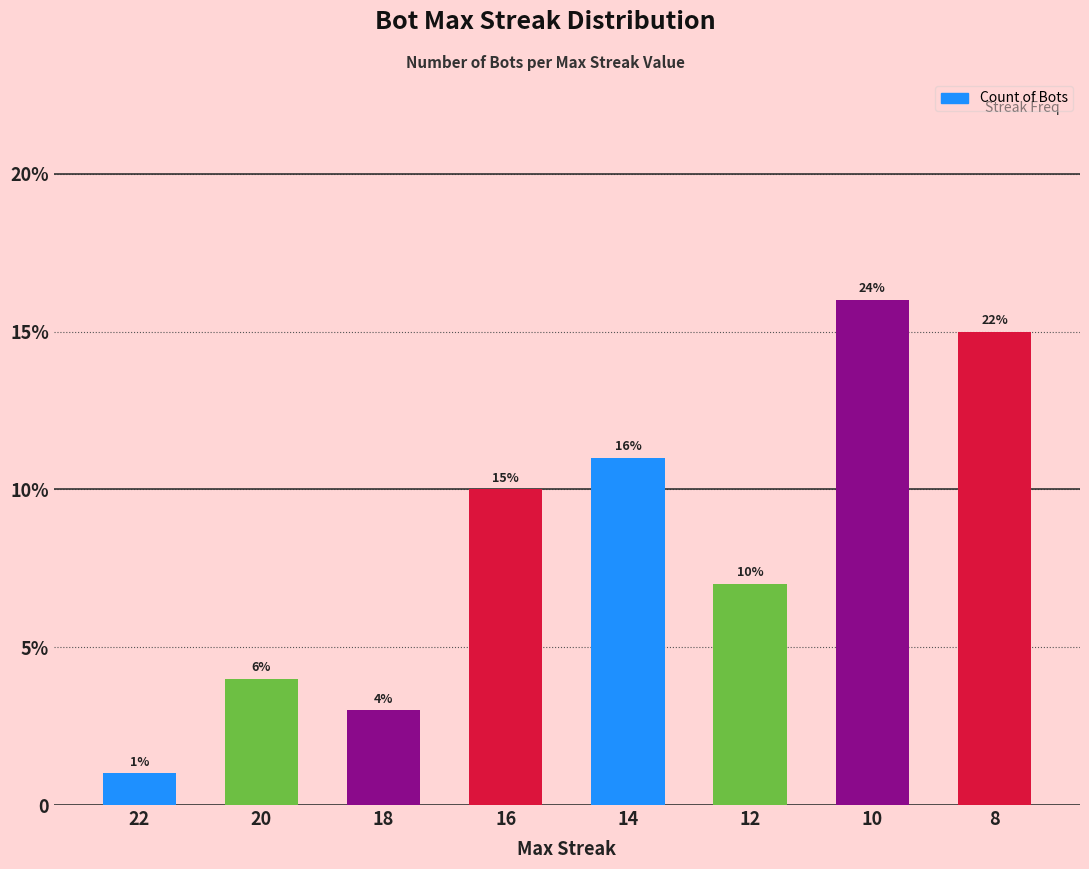

Are the bars horizontal?

No